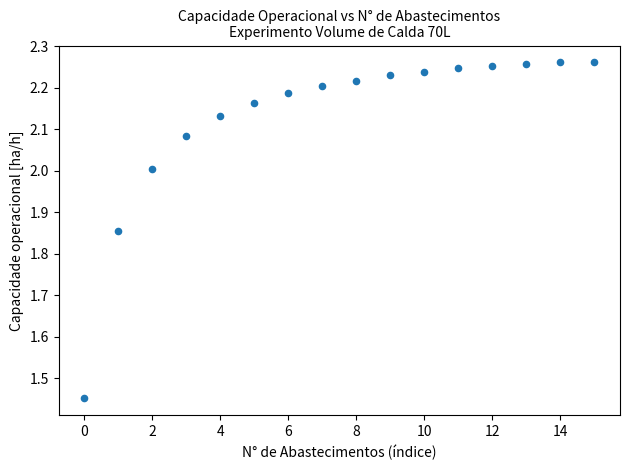

What is the range of Y values (max minus min)?

0.8